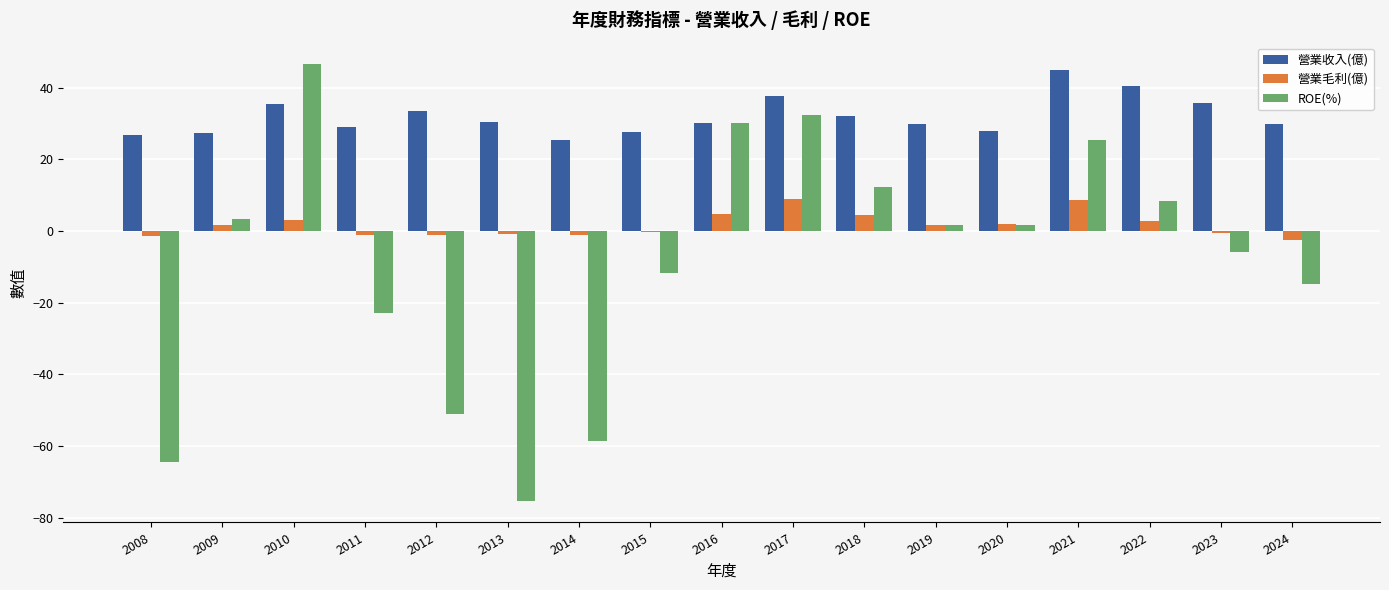

Is the value of 營業毛利(億) at 2012 greater than the value of ROE(%) at 2020?

No